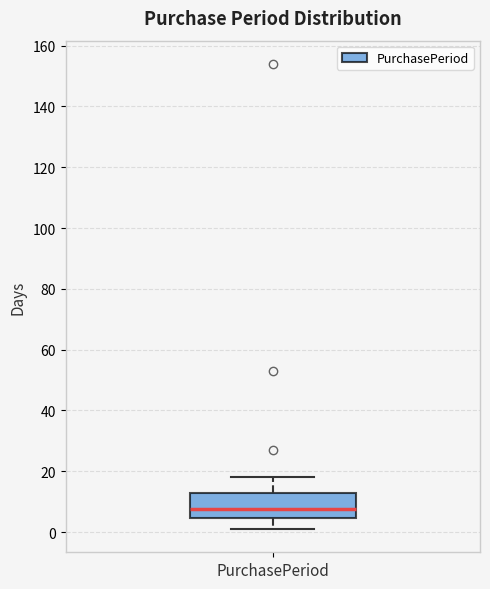

Where does the median line of the box for PurchasePeriod sit on the y-axis? The values are not printed on the chart, so give them approximately, as read against the axis.

8